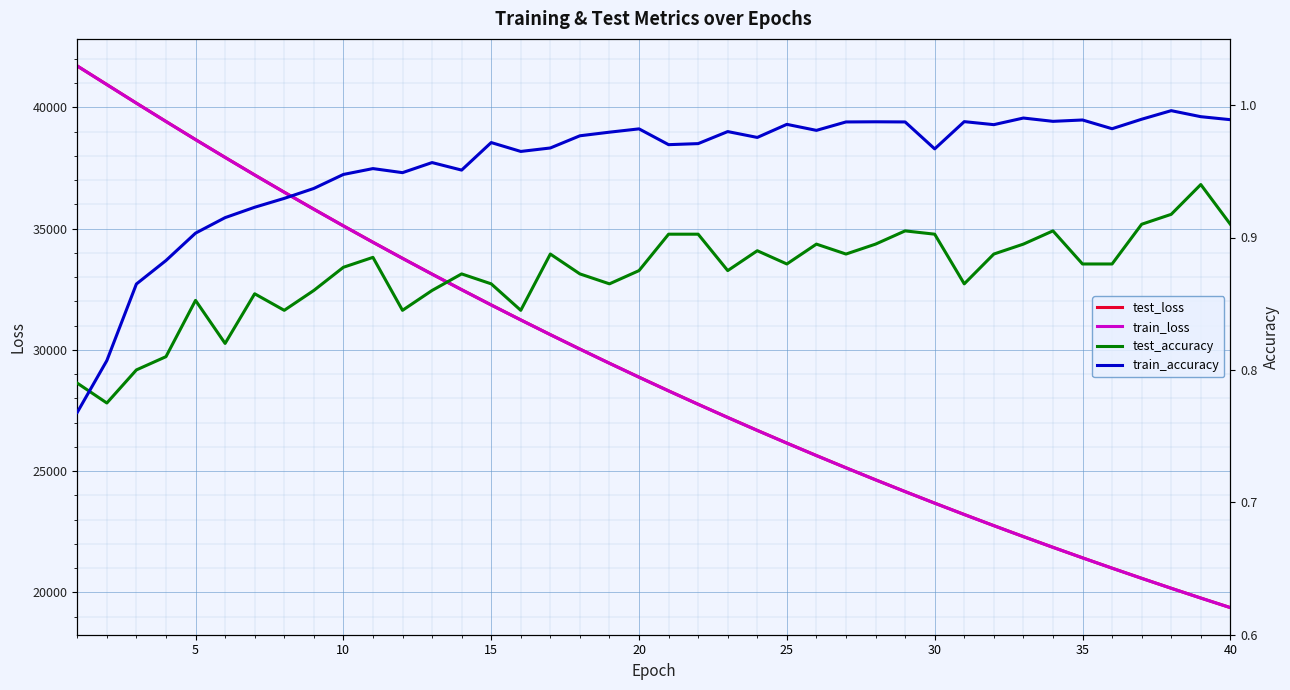

Count the number of data series in this chart.

4